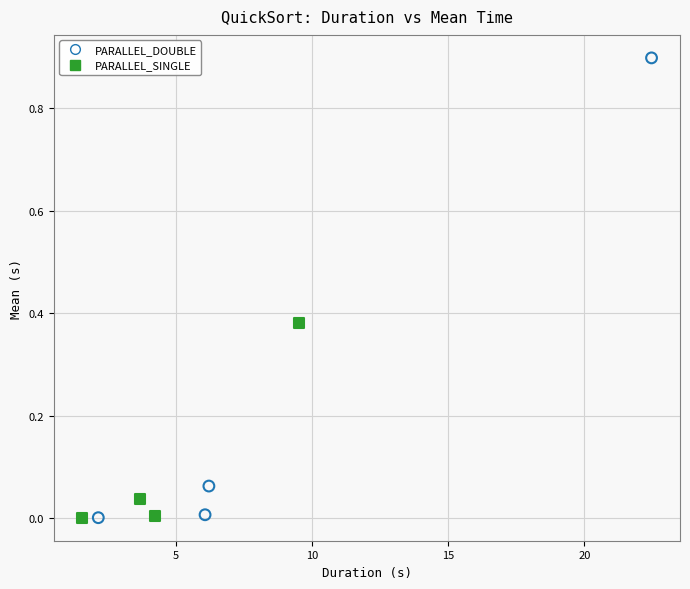

Which series reaches the maximum Y coordinate?

PARALLEL_DOUBLE